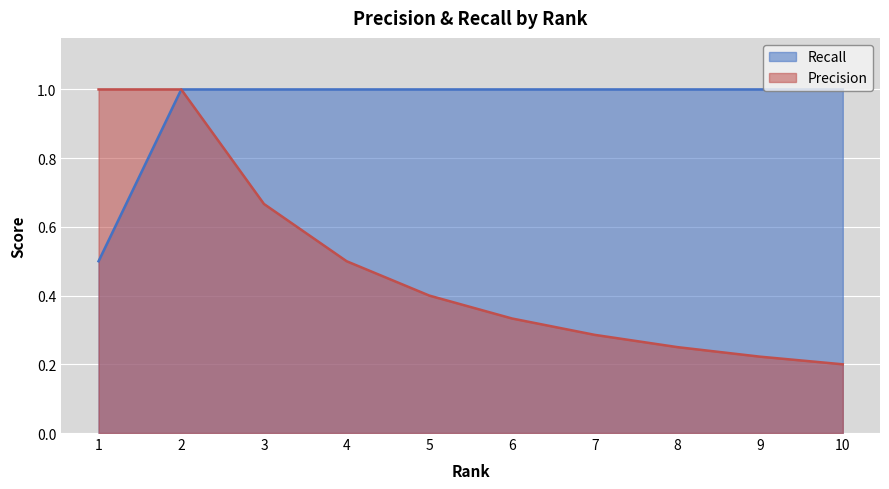

Rank the series at 7 from lowest to highest value.

Precision, Recall